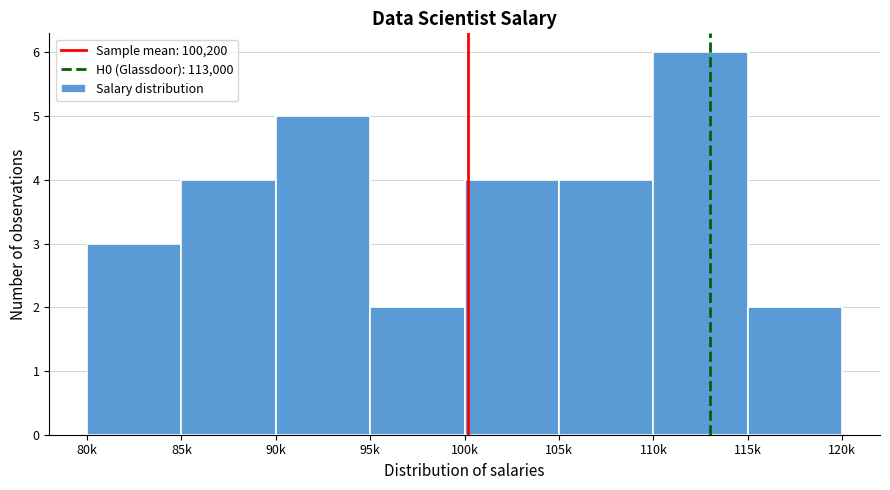

Reading left to right, transcribe all the data shown in this chart.

3	4	5	2	4	4	6	2